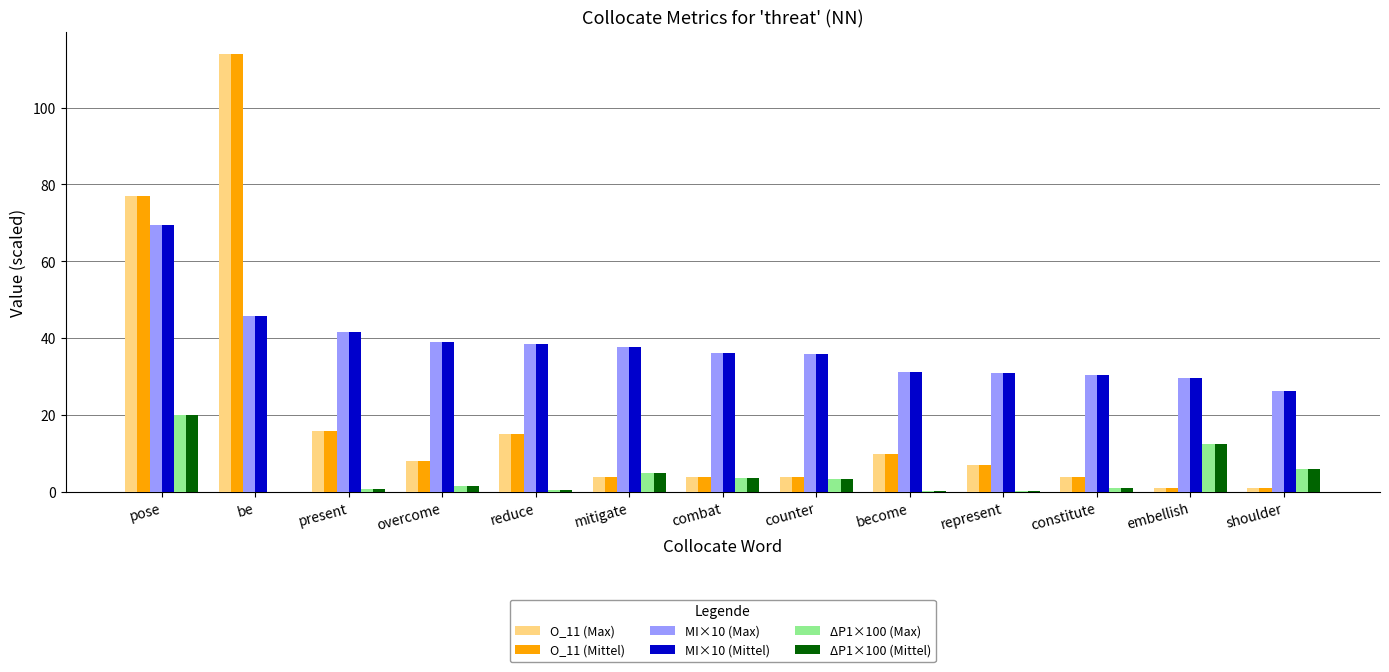

What is the total value across all series at counter?

86.6